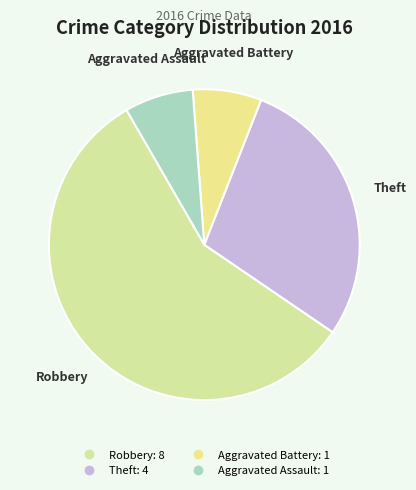

What is the ratio of the value at Aggravated Assault to the value at Aggravated Battery?

1.0